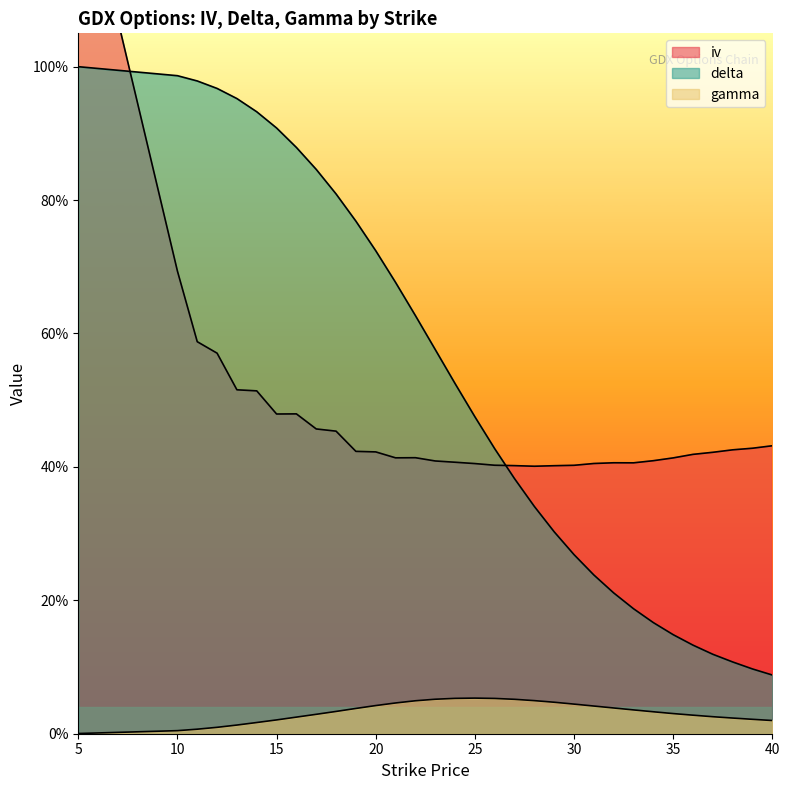

List the series in order of their peak value, highest first.

iv, delta, gamma